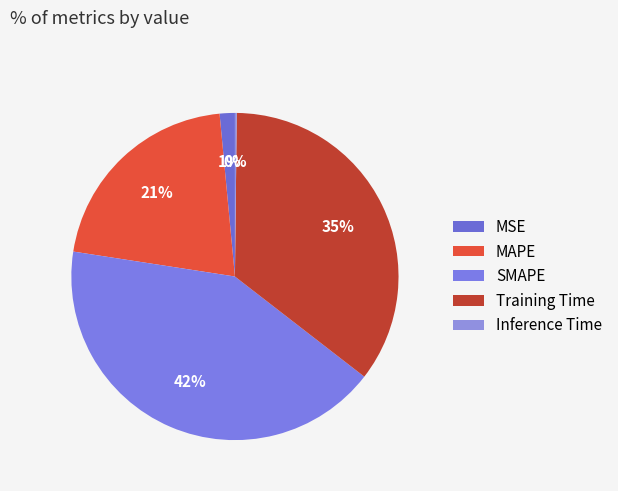

To the nearest percent, what percentage of the pie is MAPE?

21%